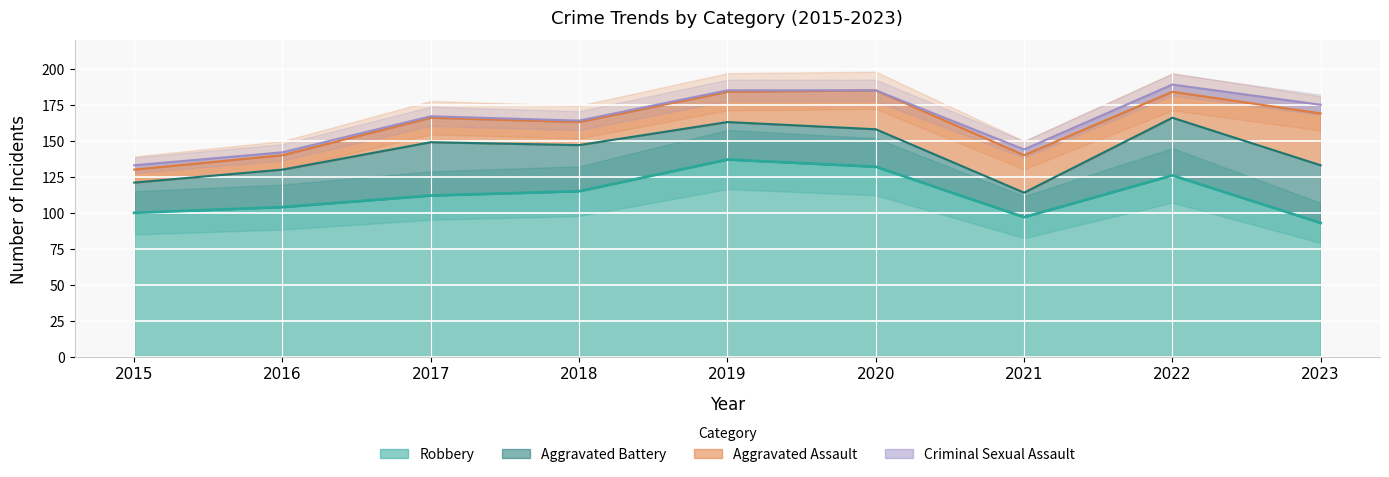

What are all the series names shown in the legend?

Robbery, Aggravated Battery, Aggravated Assault, Criminal Sexual Assault